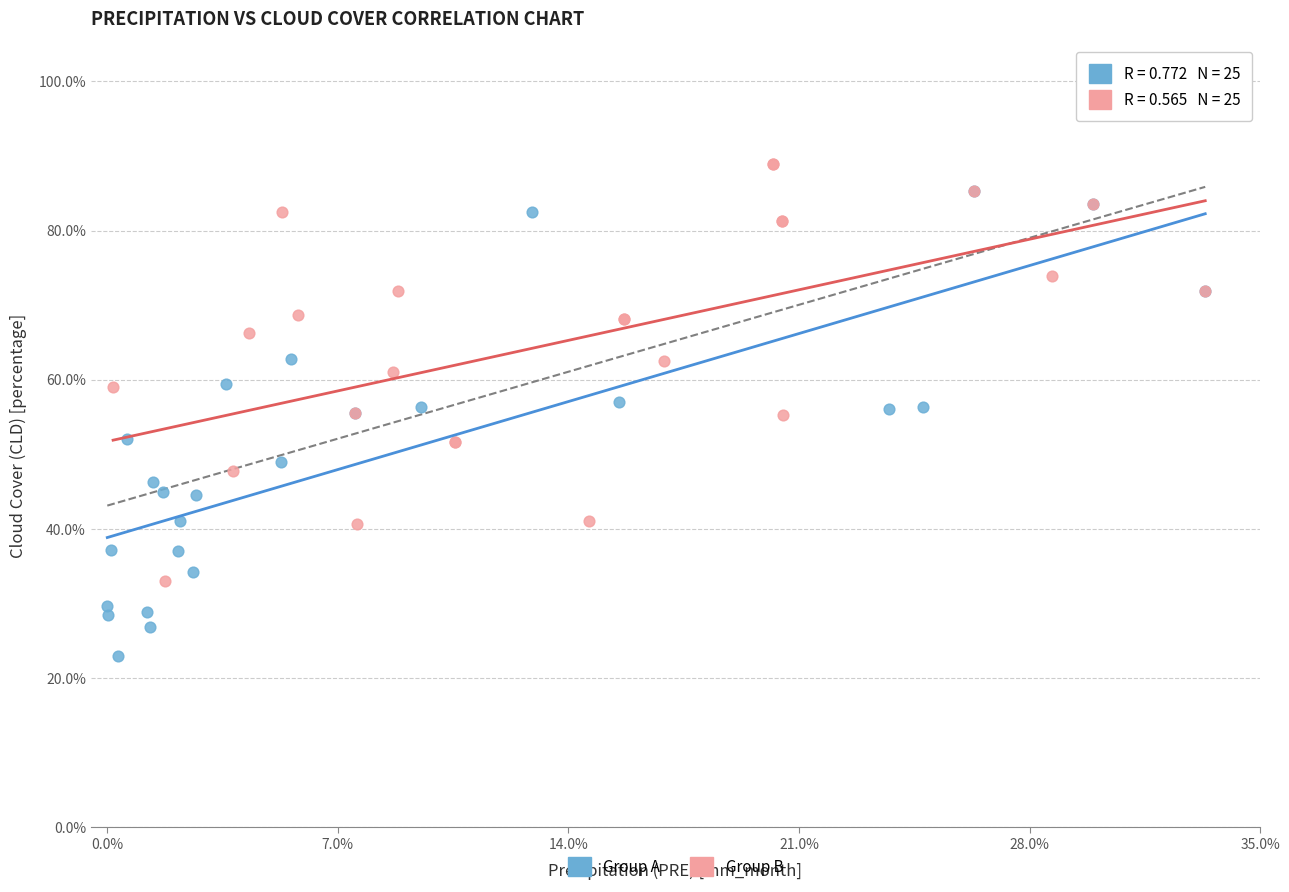

Which series contains the highest Y value?

Group B